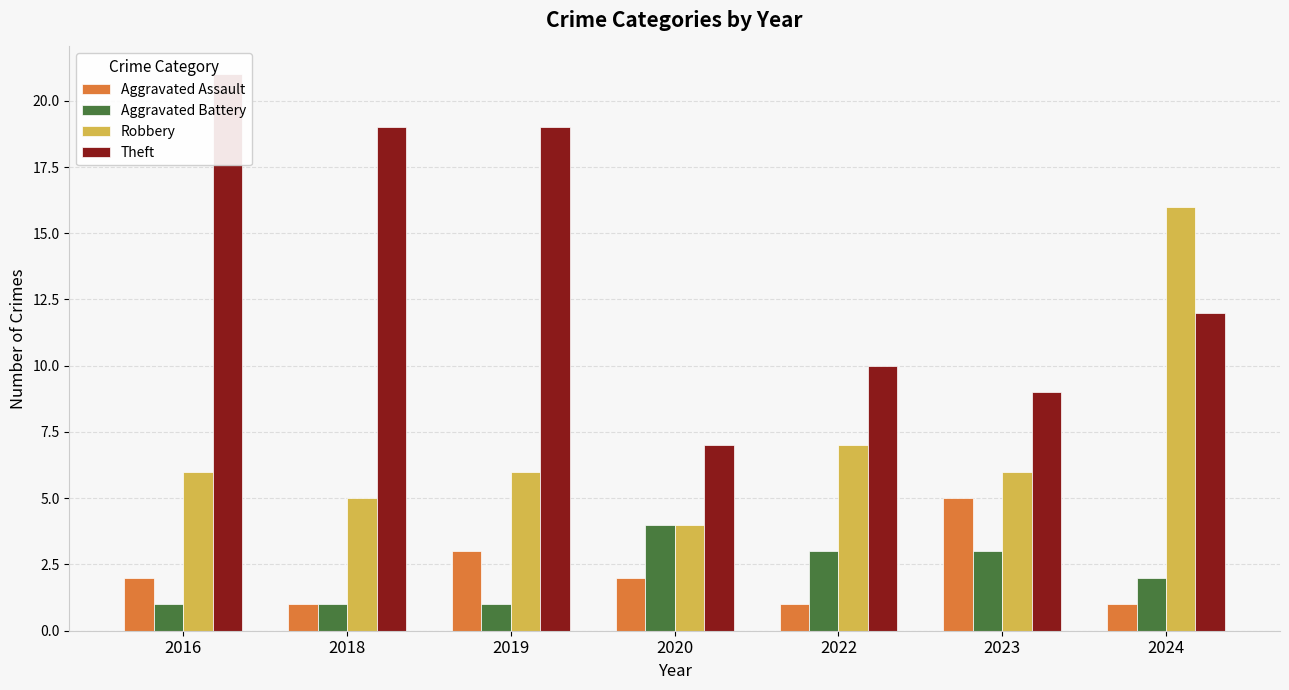

Is it true that Aggravated Battery equals 1 at 2024?

False